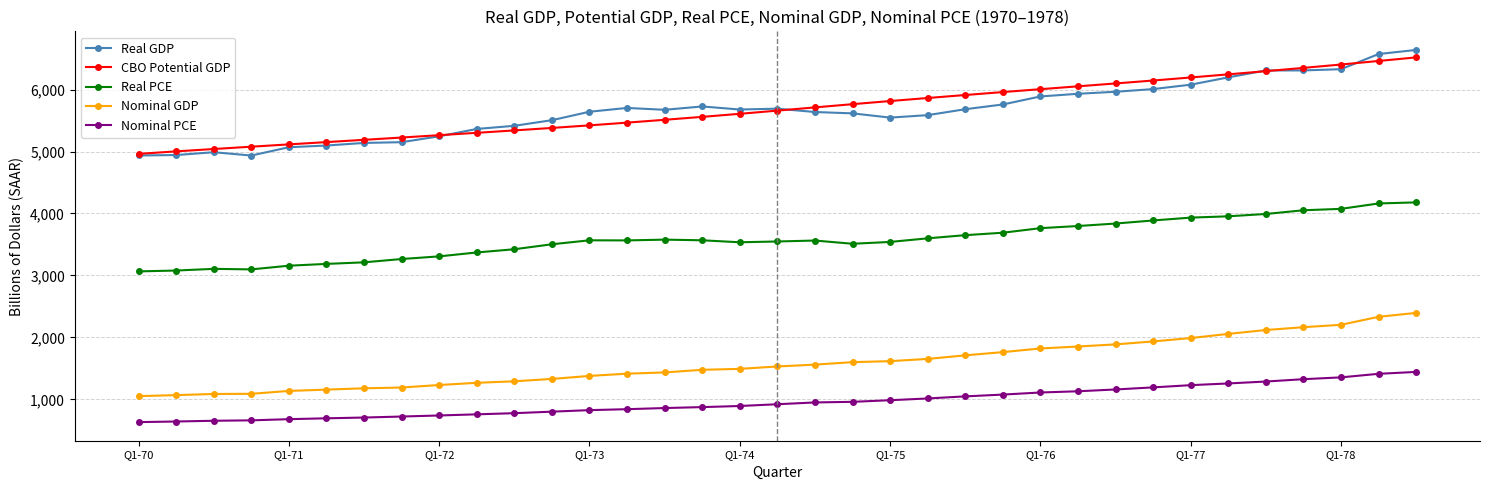

At how many categories does at least one series exceed 4755?

35